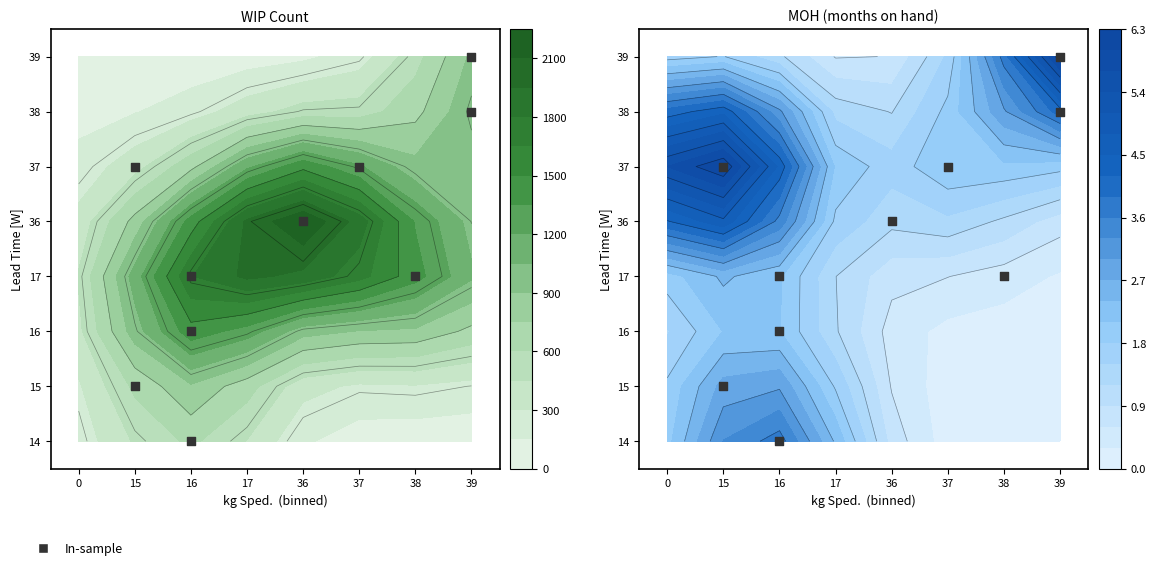

Is it true that the value at 16 is -3?

False